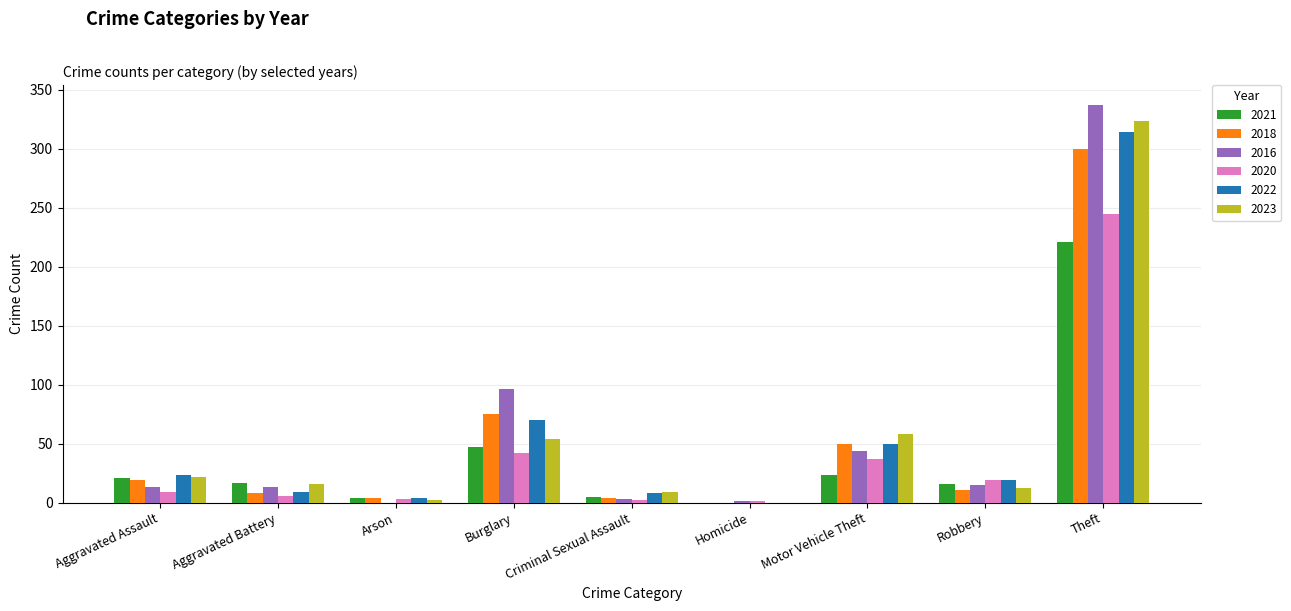

What are all the series names shown in the legend?

2021, 2018, 2016, 2020, 2022, 2023